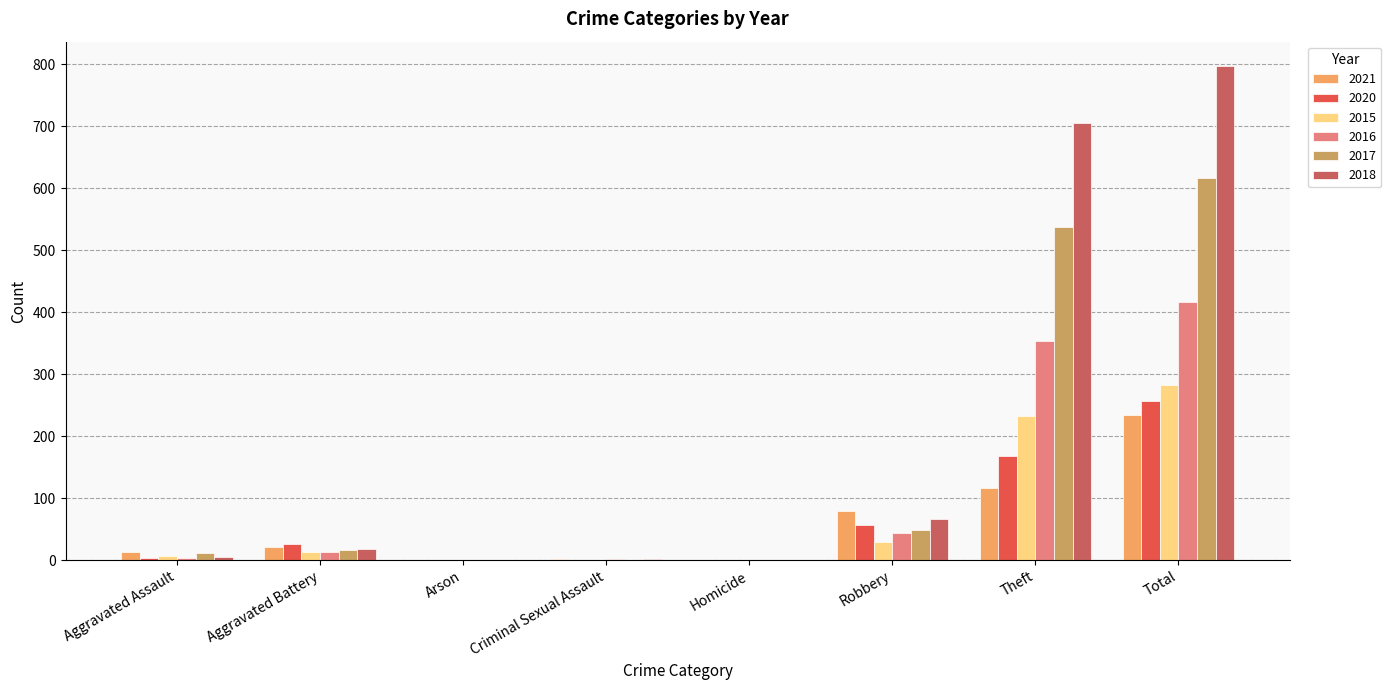

What are all the series names shown in the legend?

2021, 2020, 2015, 2016, 2017, 2018